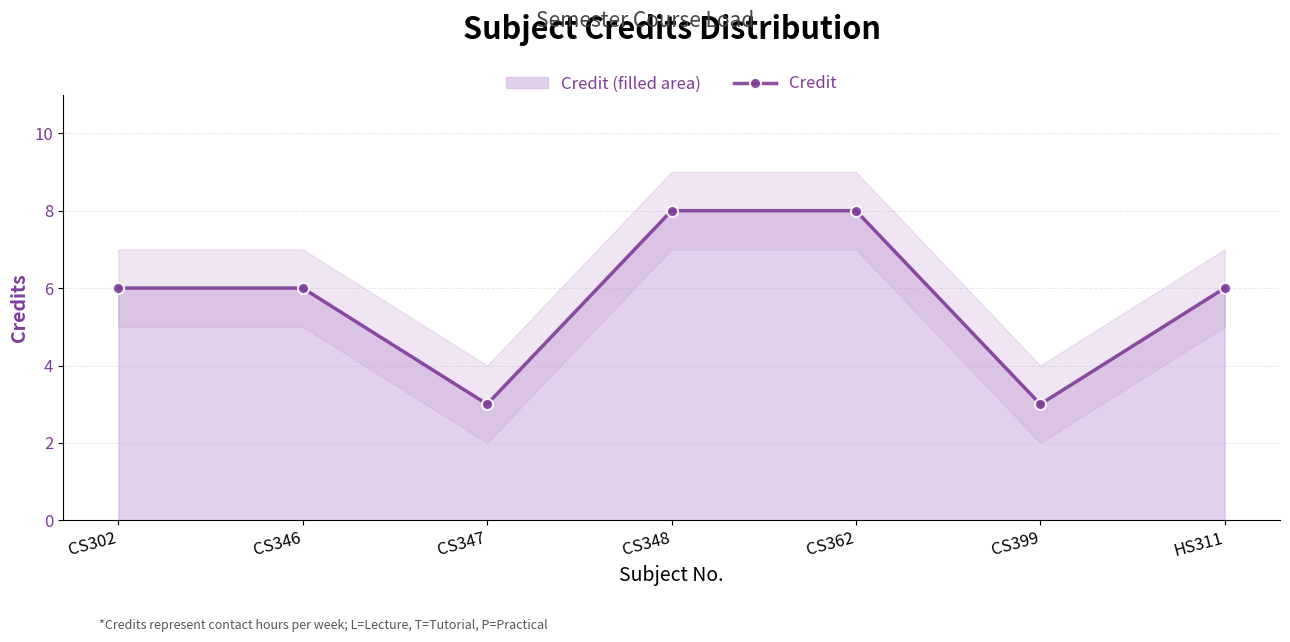

Does the chart have visible grid lines?

Yes